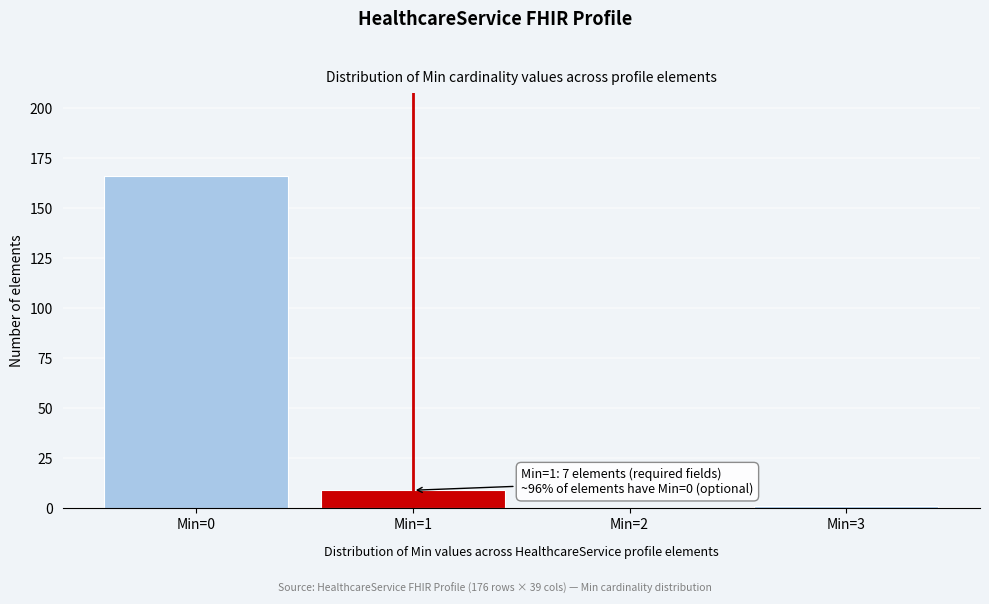

Reading right to left, what are all the values shown in this chart?

Min=3=1	Min=2=0	Min=1=9	Min=0=166